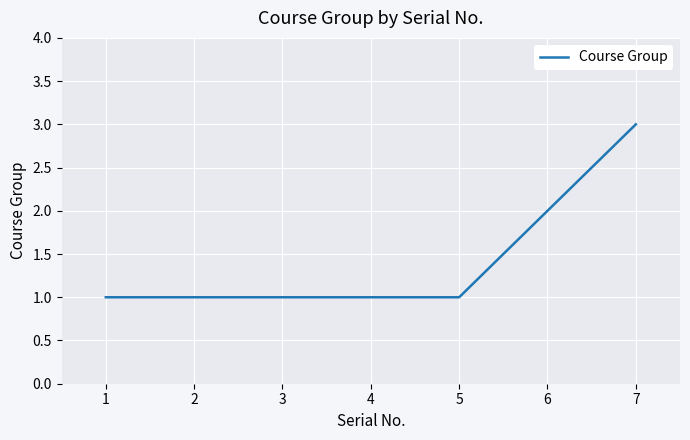

Is this an area chart (filled region under the line)?

No